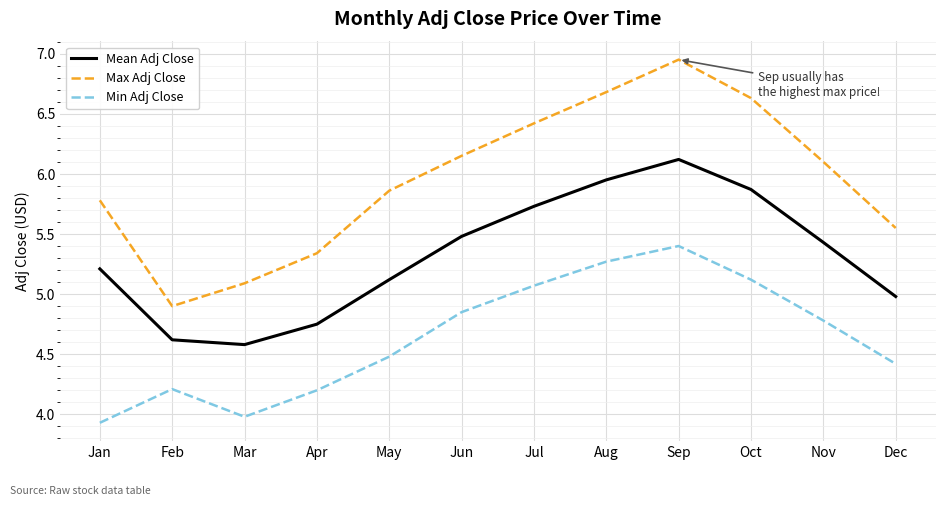

How many distinct data groups are displayed?

3